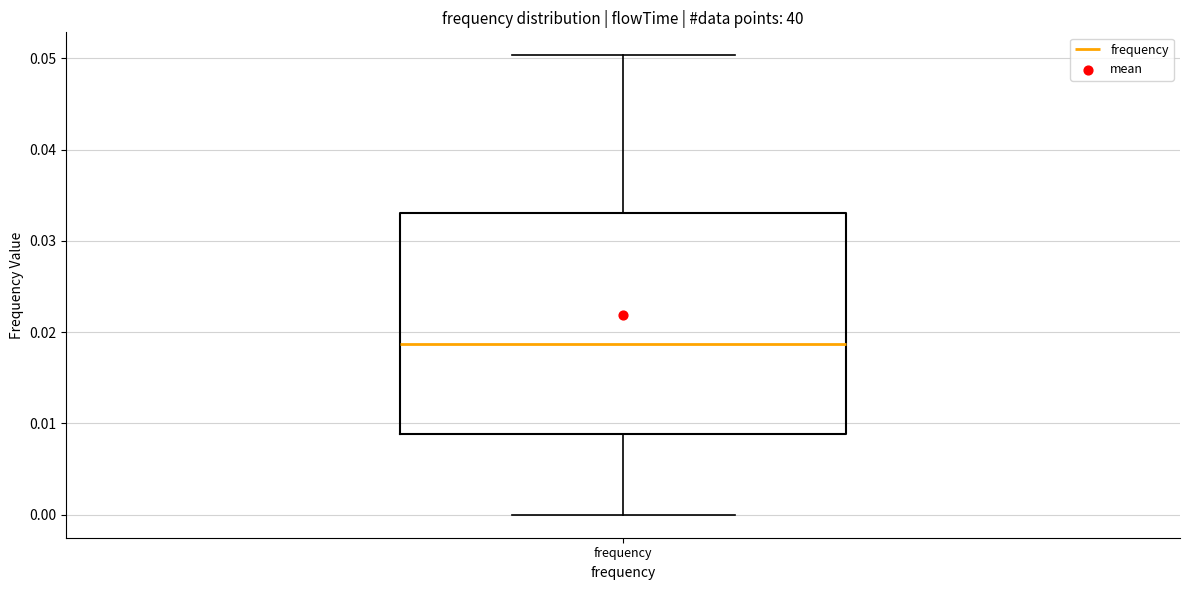

Read this box plot against the y-axis: the position of the median line, the range covered by the box, and the ends of both whiskers. The values are not printed on the chart, so give them approximately, as read against the axis.

median 0.019, box 0.009 to 0.033, whiskers 0.000 to 0.050